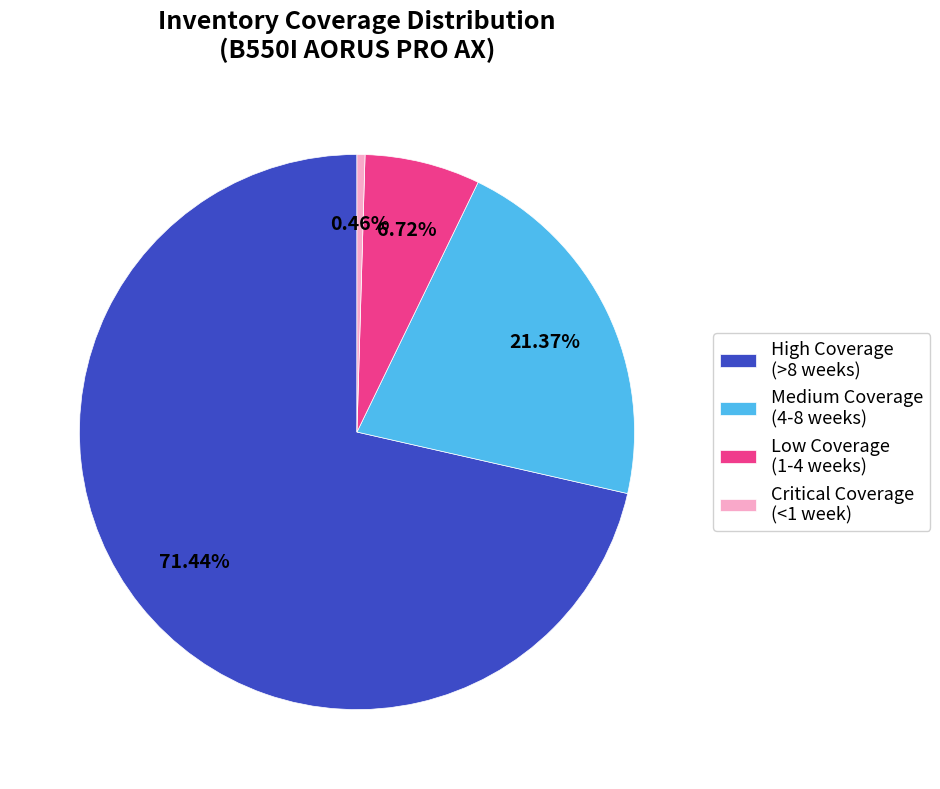

Count the number of slices in the pie.

4